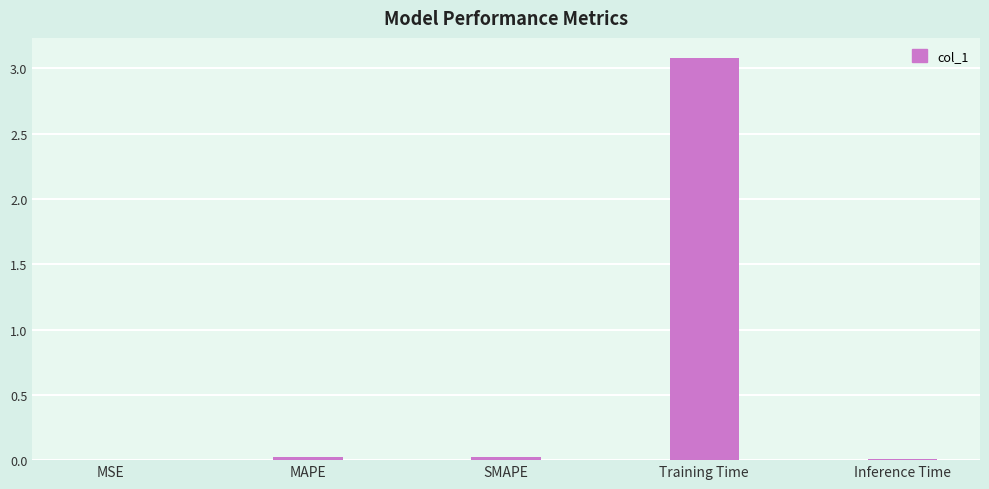

What is the greatest value displayed?

3.1